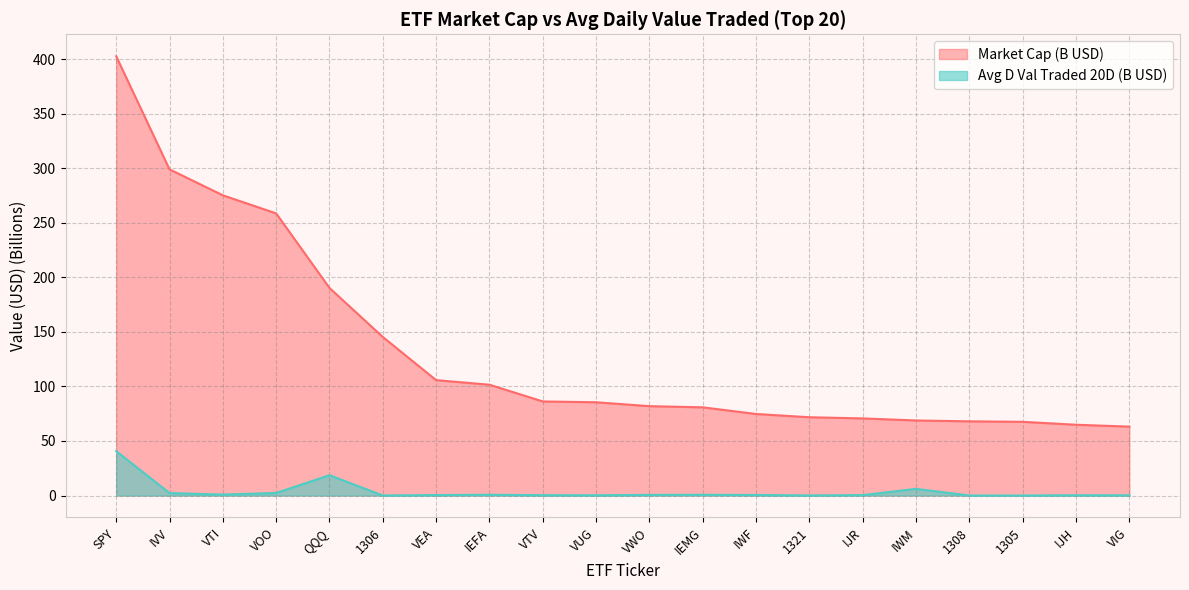

Reading left to right, list all the values displayed in this chart.

Avg D Val Traded 20D: 40.7	2.3	0.9	2.4	18.6	0.0	0.4	0.7	0.3	0.2	0.6	0.7	0.5	0.1	0.4	6.1	0.0	0.0	0.3	0.2
Market Cap: 402.6	299.0	275.2	258.6	190.3	145.3	105.8	101.6	86.2	85.5	81.9	80.8	74.7	71.8	70.7	68.8	68.0	67.6	64.9	63.2